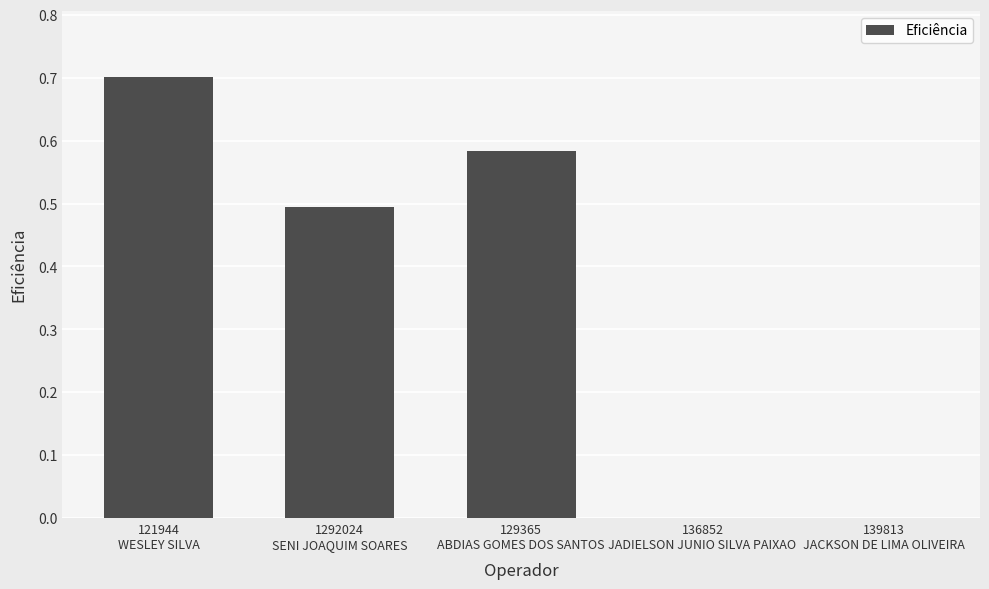

What is the sum of all values?

1.8